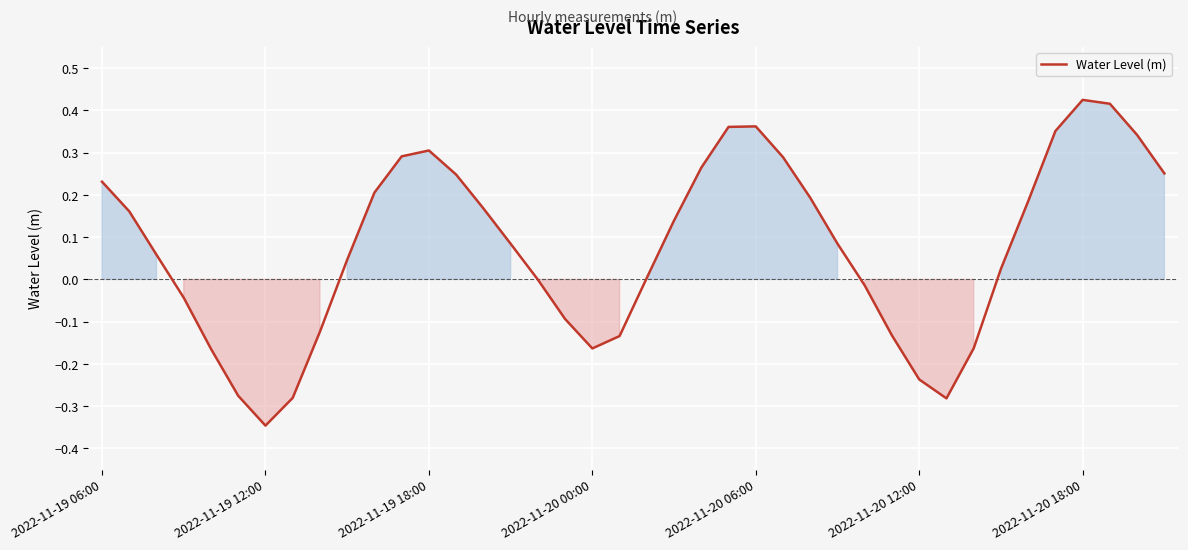

The chart shows a value of -0.3 at 2022-11-20 00:00. True or false?

False